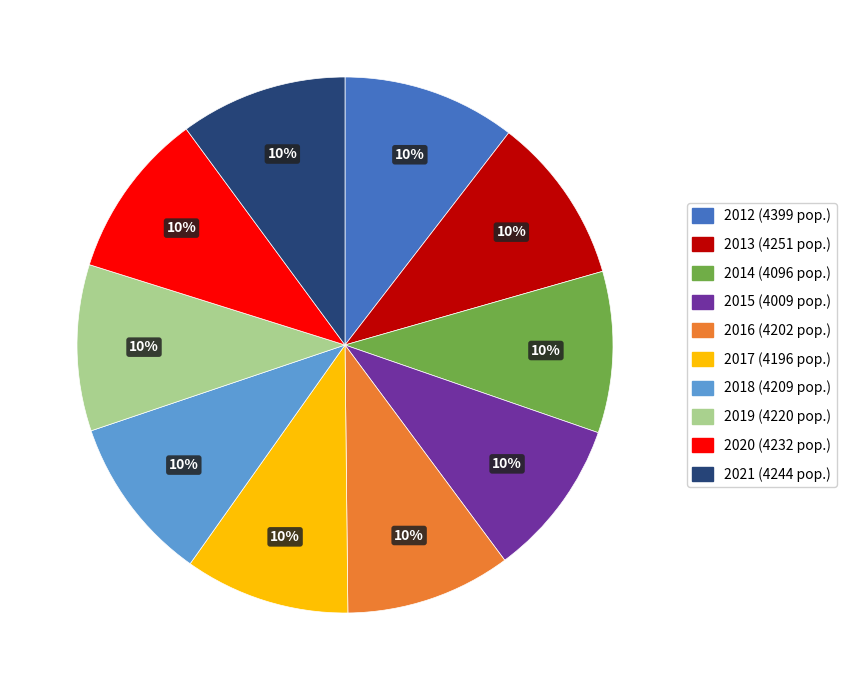

What is the ratio of the value at 2018 to the value at 2012?

1.0